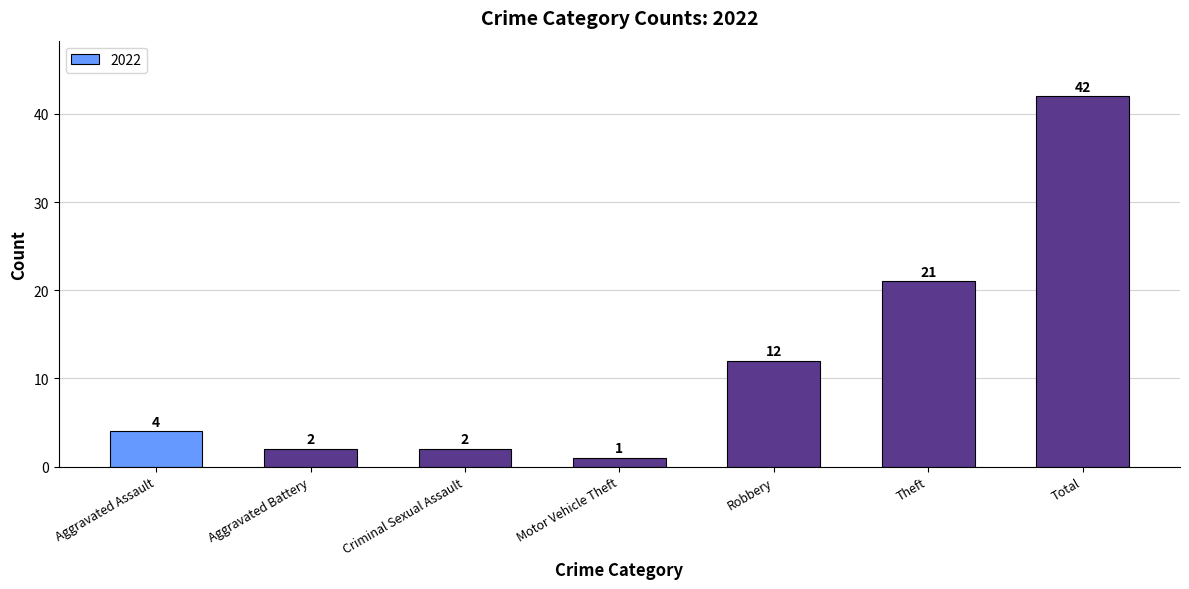

Which has a higher value, Theft or Total?

Total